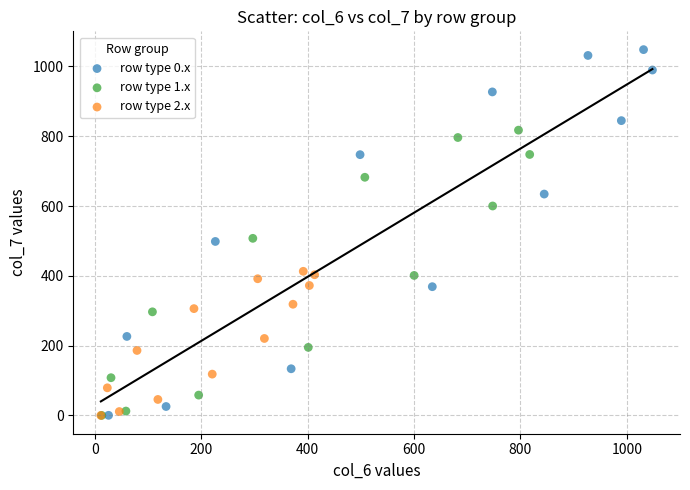

What are all the series names shown in the legend?

row type 0.x, row type 1.x, row type 2.x